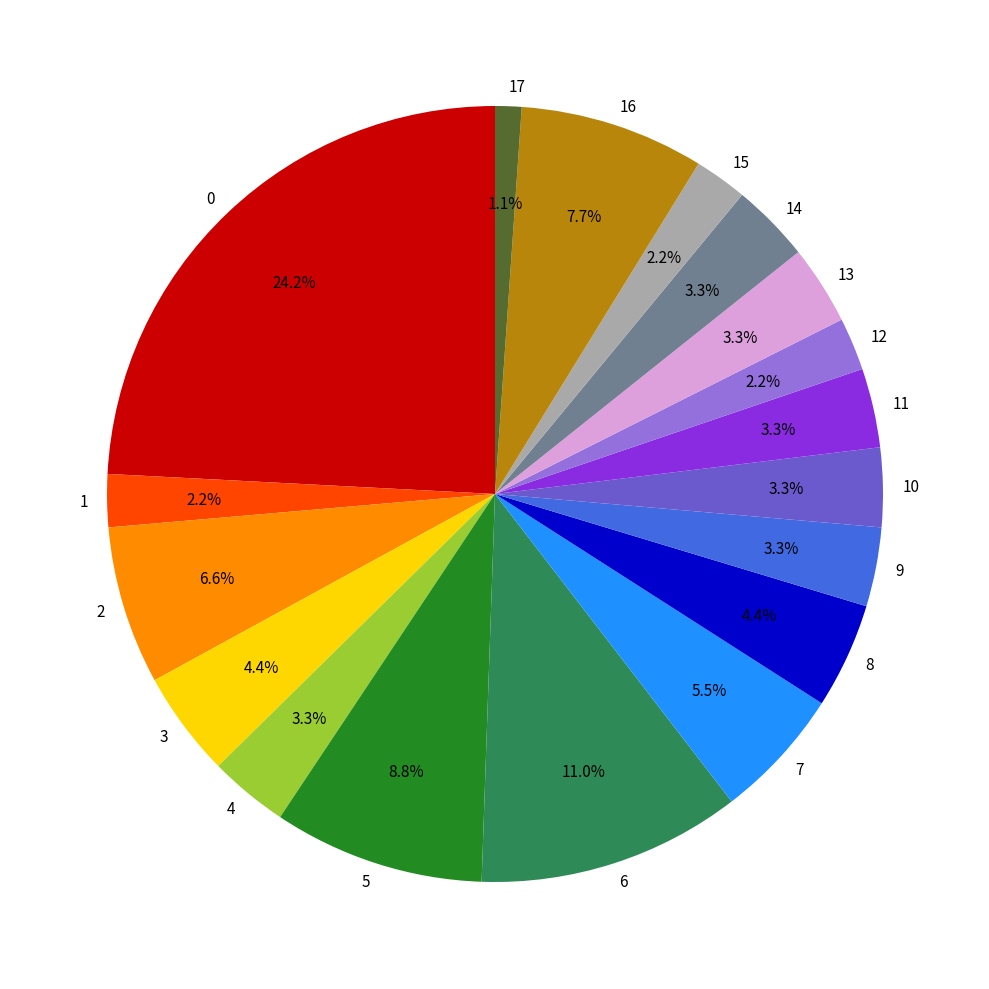

Which category has the smallest portion of the pie?

17